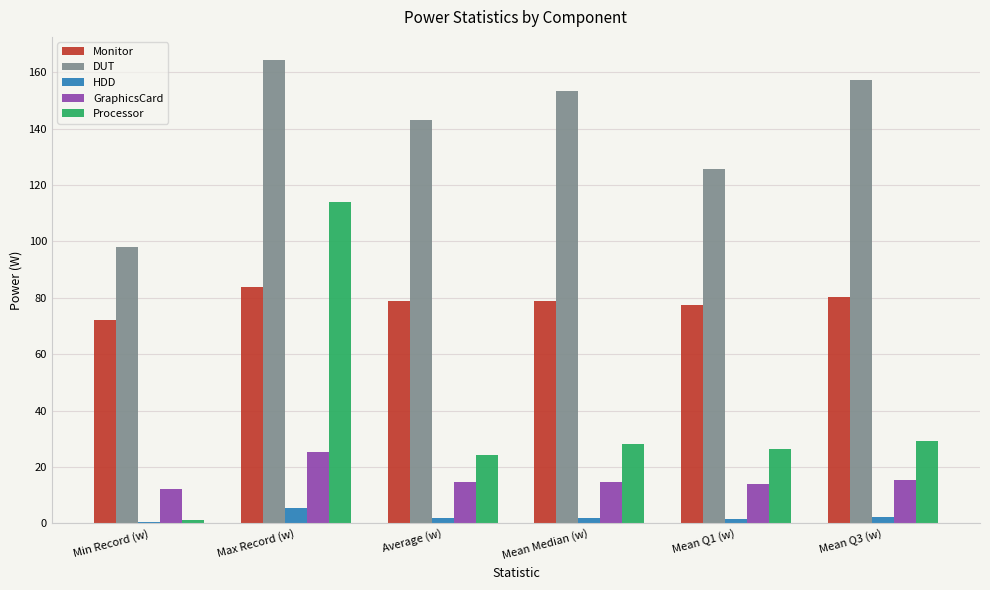

What is the sum of all HDD values?

13.3